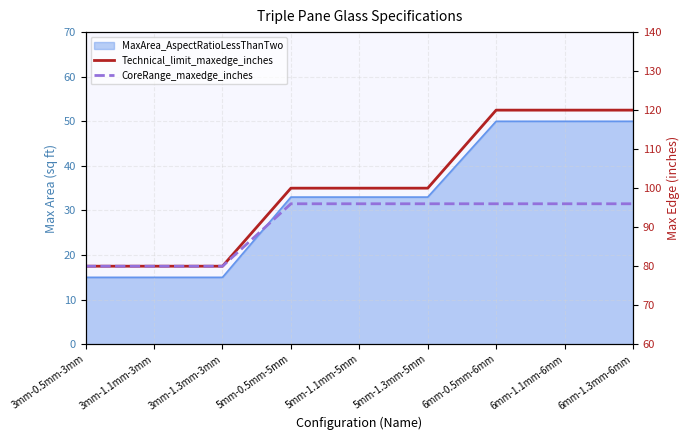

Where does the Technical_limit_maxedge_inches series first go above 100?

6mm-0.5mm-6mm